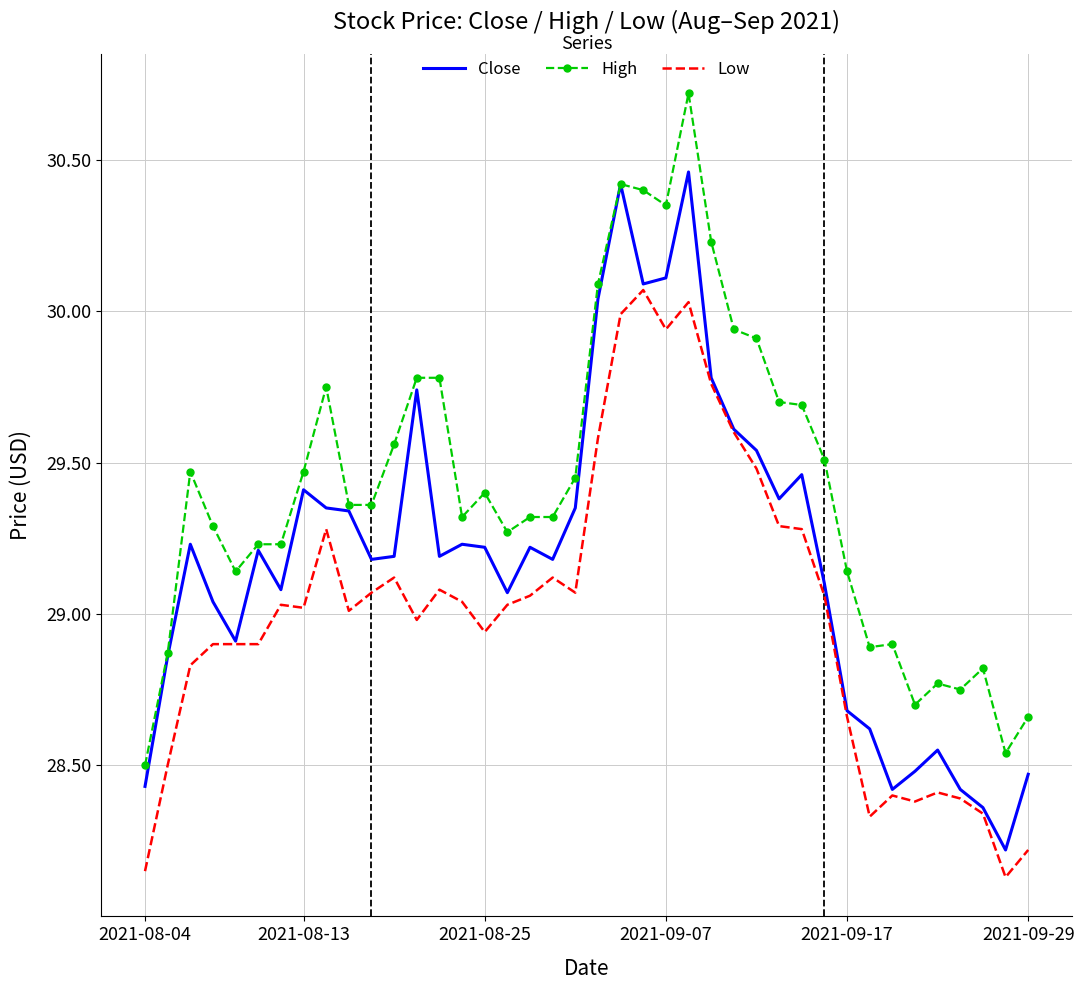

What is the maximum value for High?

30.7